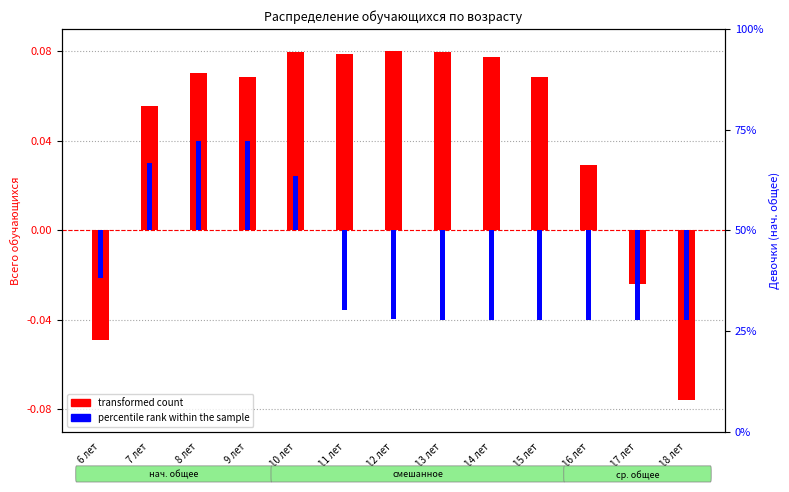

Reading left to right, extract all data points from this chart.

transformed count: -0.0	0.1	0.1	0.1	0.1	0.1	0.1	0.1	0.1	0.1	0.0	-0.0	-0.1
percentile rank within the sample: -0.0	0.0	0.0	0.0	0.0	-0.0	-0.0	-0.0	-0.0	-0.0	-0.0	-0.0	-0.0